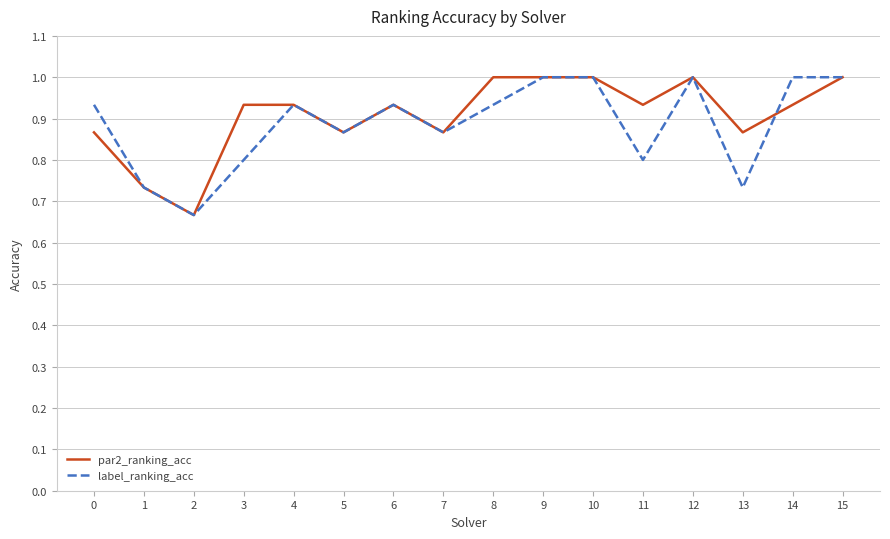

What is the maximum value for label_ranking_acc?

1.0